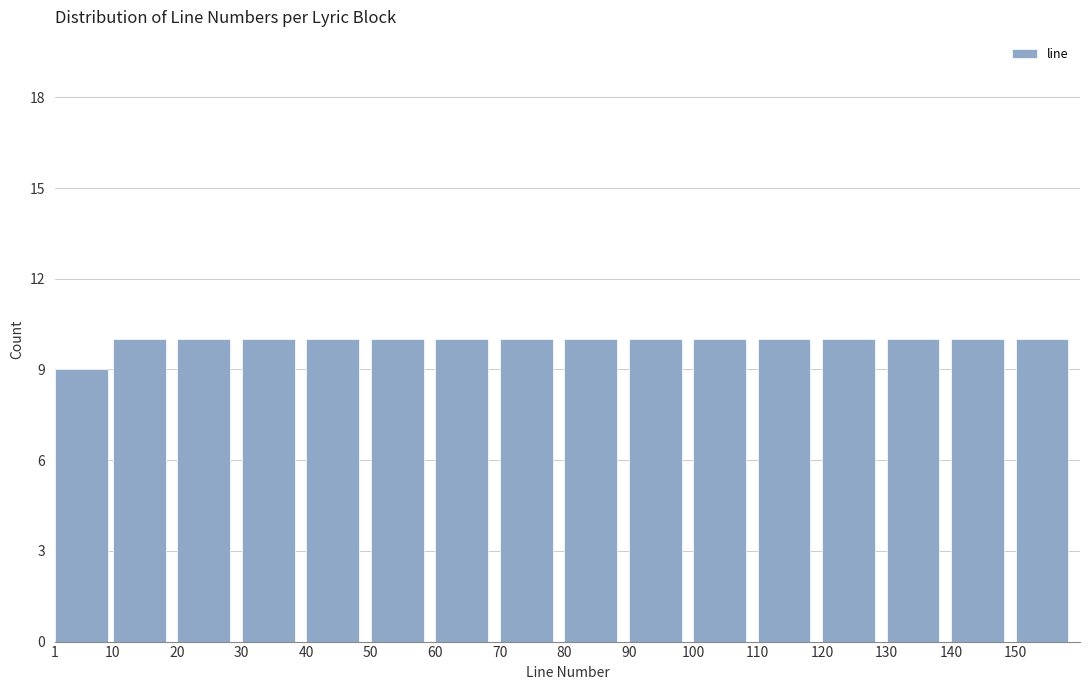

Reading right to left, transcribe all the data shown in this chart.

10	10	10	10	10	10	10	10	10	10	10	10	10	10	10	9